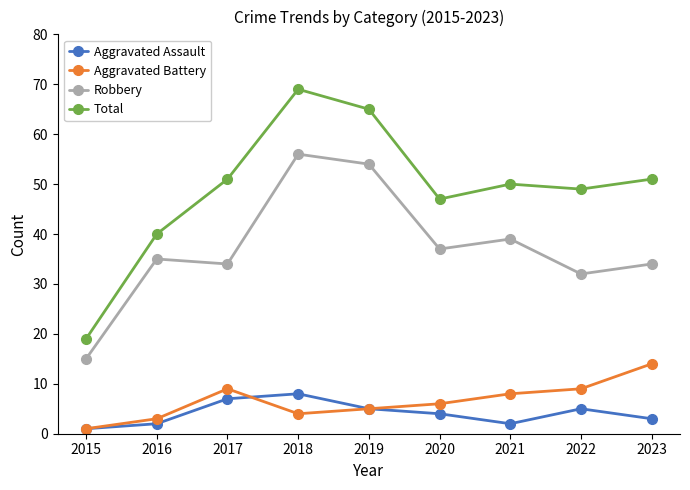

Where is the first local maximum for Total?

2018